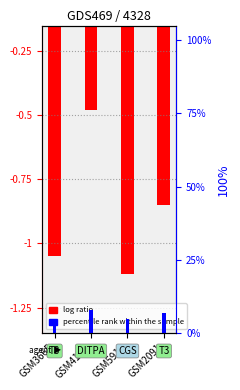

Which series has the largest range (max minus min)?

log ratio